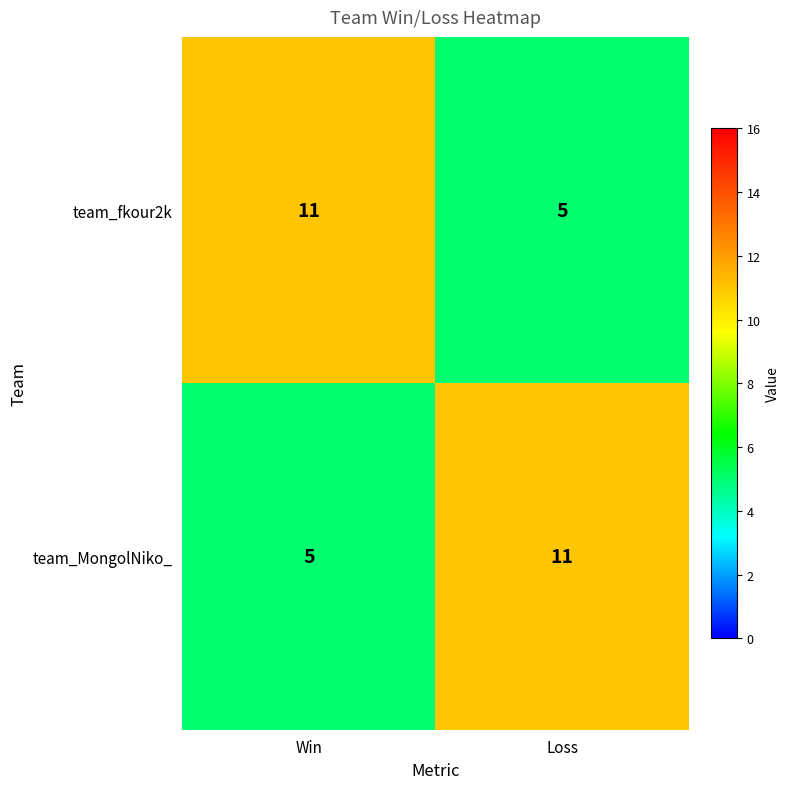

What is the difference between the highest and lowest values at Win?

6